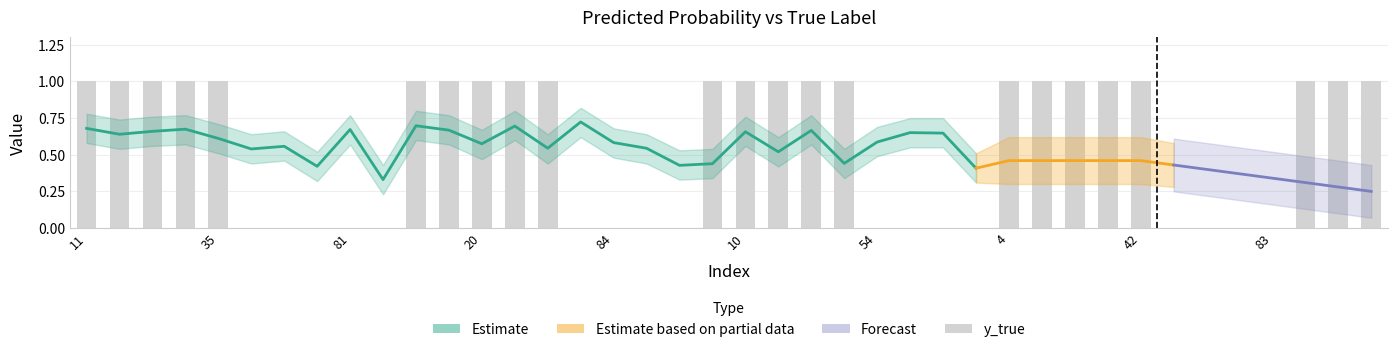

The value of y_pred at 84 is 0.6. True or false?

True